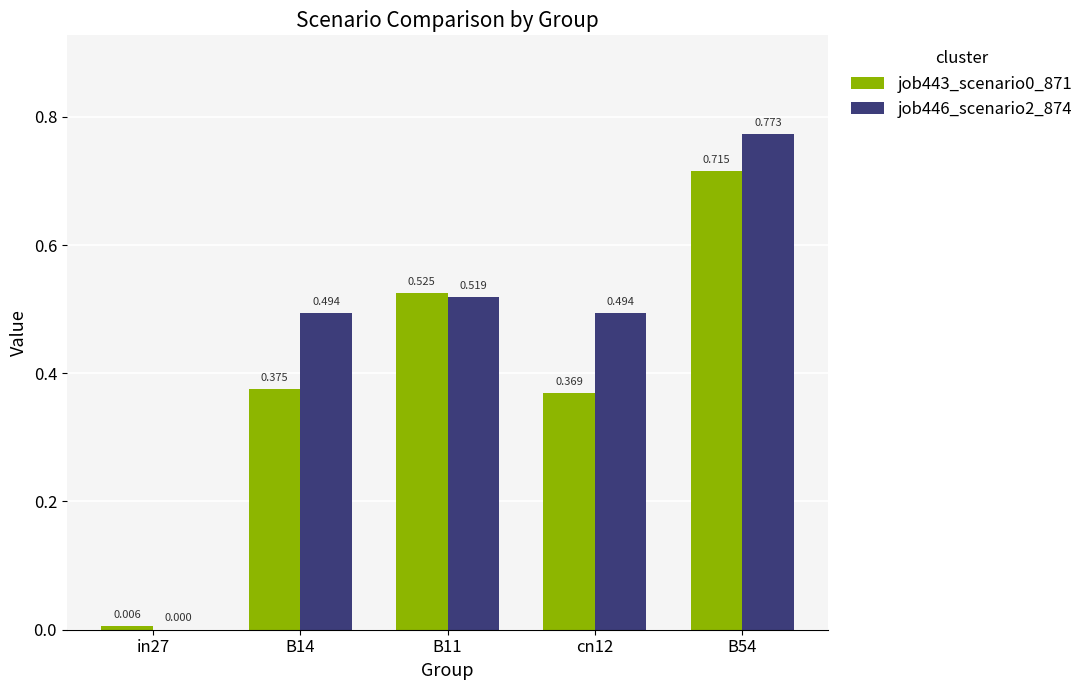

What is the total value across all series at B11?

1.0